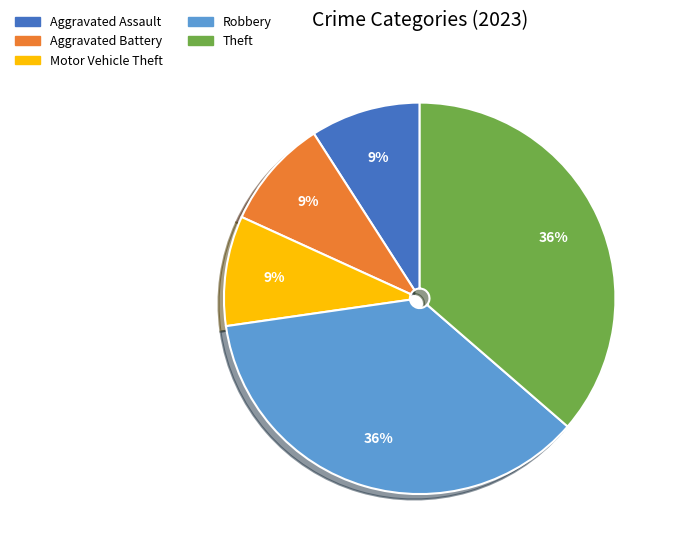

Does any single category account for the majority?

No